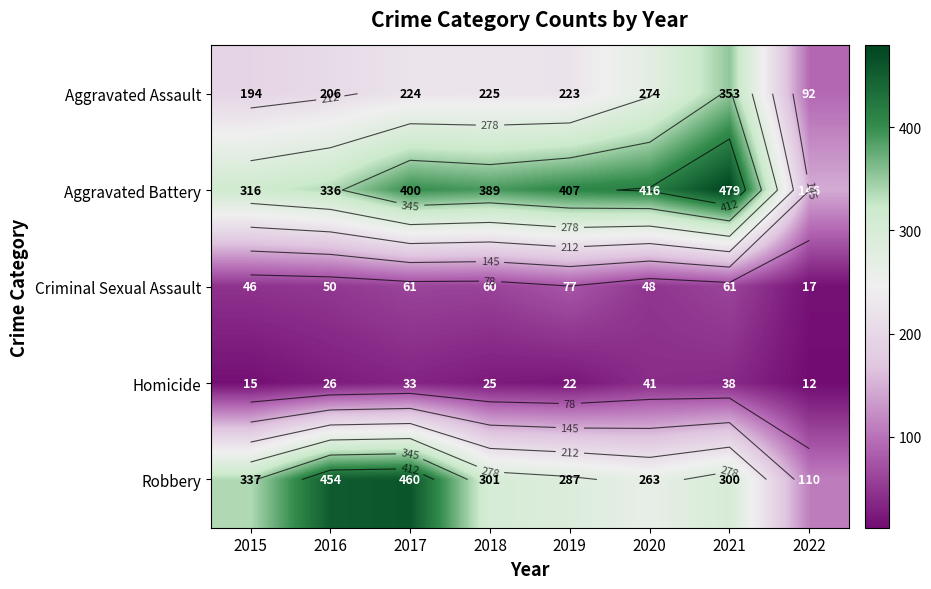

How many values in the Robbery series are below 301?

4